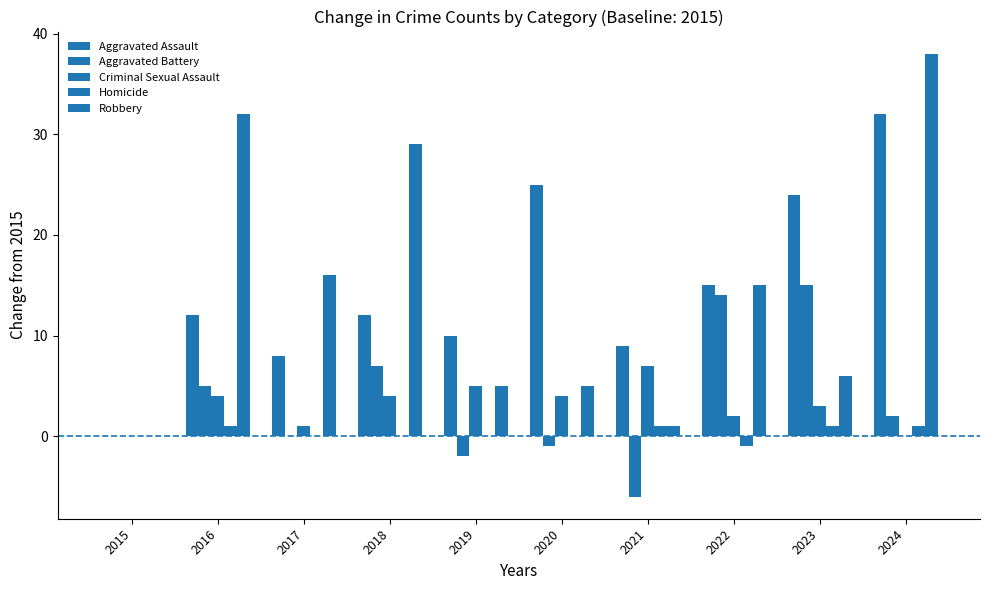

Does the chart contain stacked bars?

No